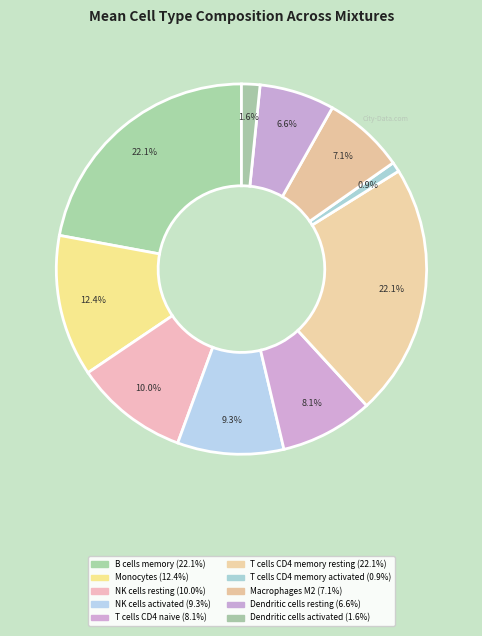

How many slices are in this pie chart?

10